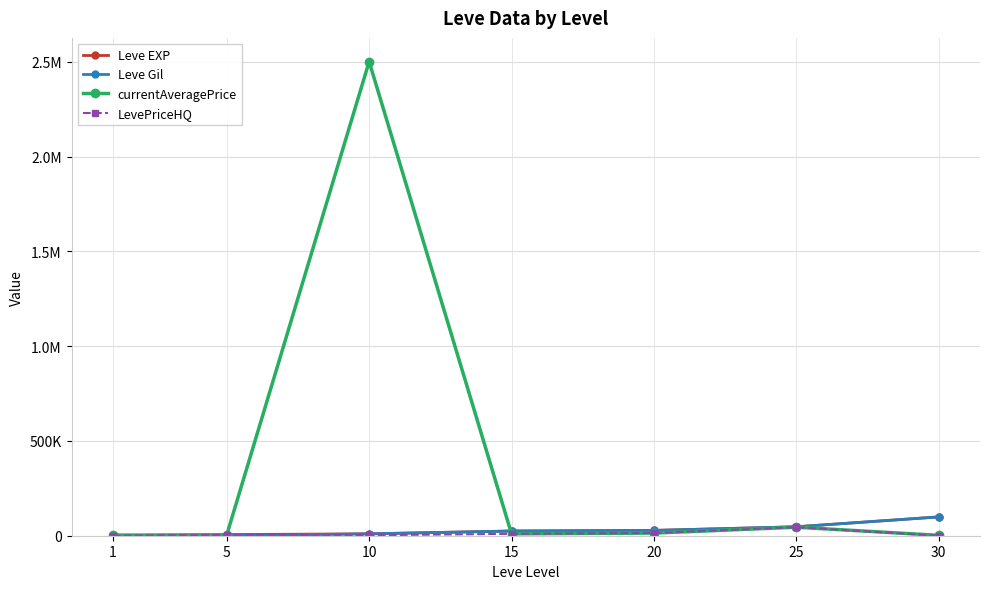

Reading right to left, extract all data points from this chart.

Leve EXP: 30=99220	25=47200	20=28010	15=24790	10=9990	5=6030	1=1
Leve Gil: 30=99220	25=47200	20=28010	15=24790	10=9990	5=840	1=690
currentAveragePrice: 30=2056	25=45000	20=13857	15=10000	10=2501247	5=4071	1=3307
LevePriceHQ: 30=0	25=45000	20=14461	15=10000	10=2495	5=4666	1=0